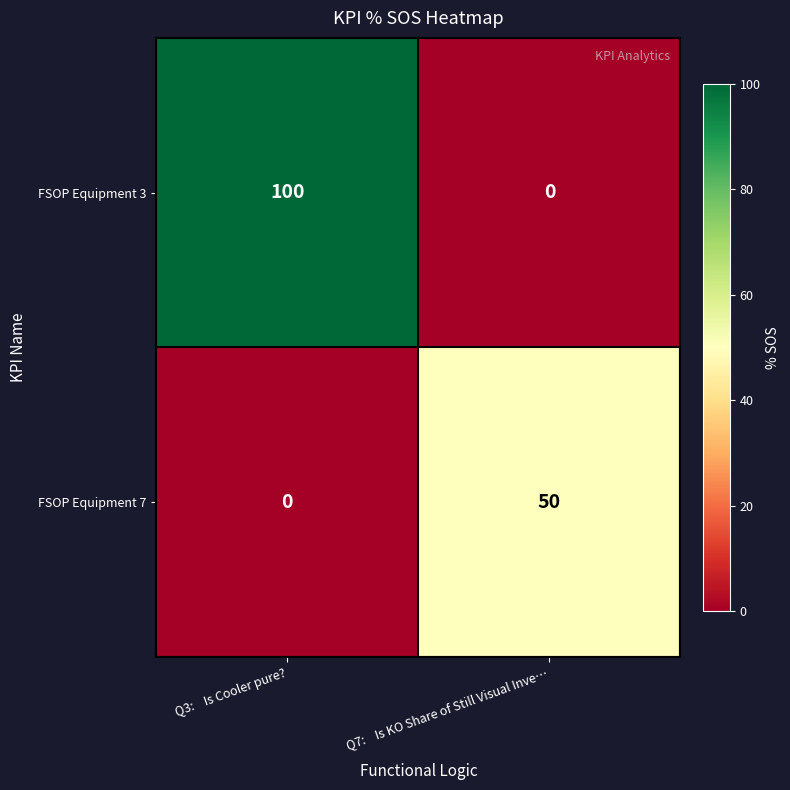

What is the average value of the FSOP Equipment 7 series?

25